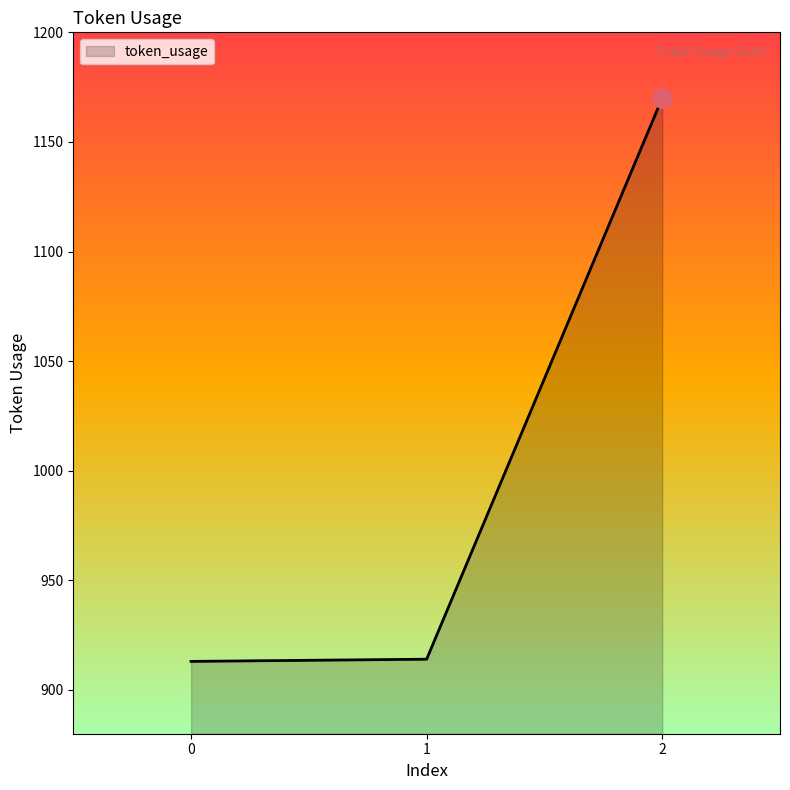

Which label corresponds to the largest value in the chart?

2